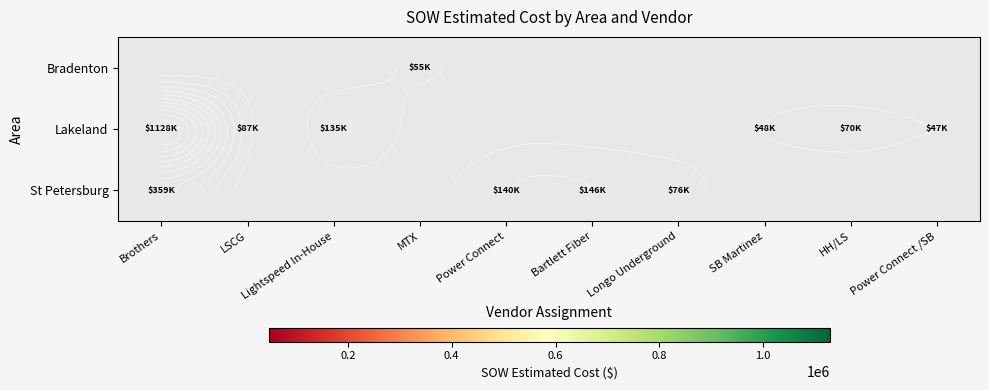

How many data points does each series have?

10